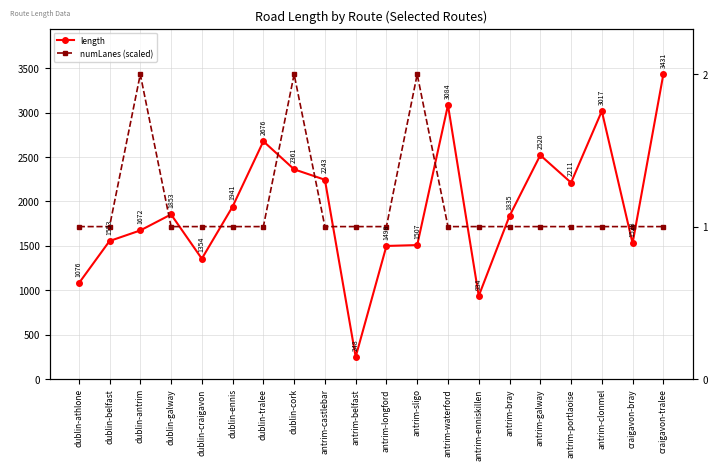

At which label is numLanes (scaled) closest to 2573?

dublin-athlone